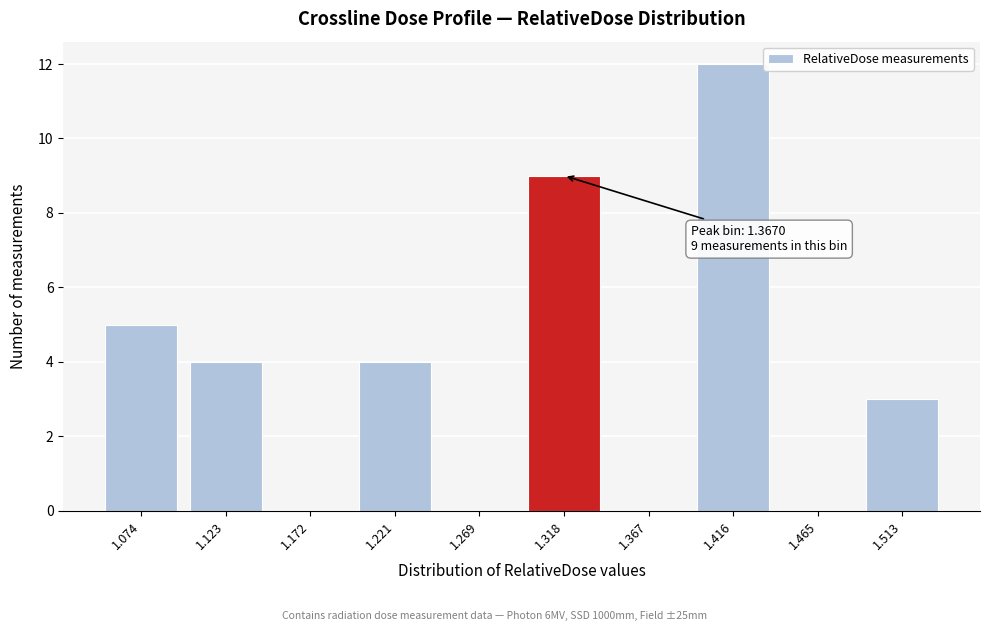

Reading right to left, list all the values displayed in this chart.

1.513=3	1.465=0	1.416=12	1.367=0	1.318=9	1.269=0	1.221=4	1.172=0	1.123=4	1.074=5